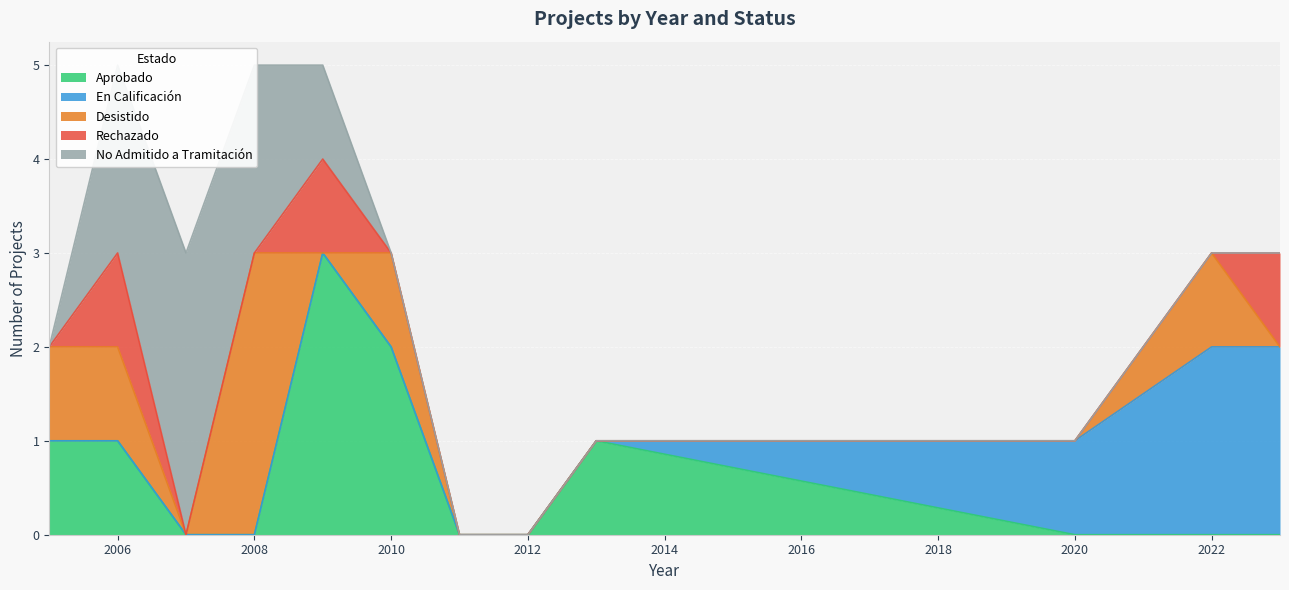

How many categories are shown in the chart?

12